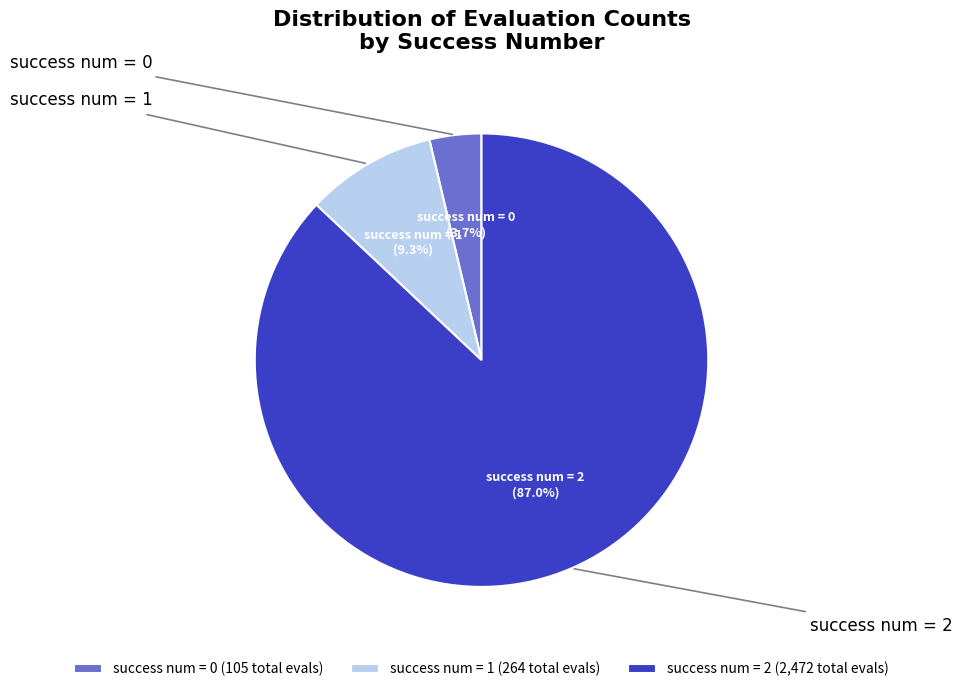

Which slice is the smallest?

success num = 0 (105 total evals)